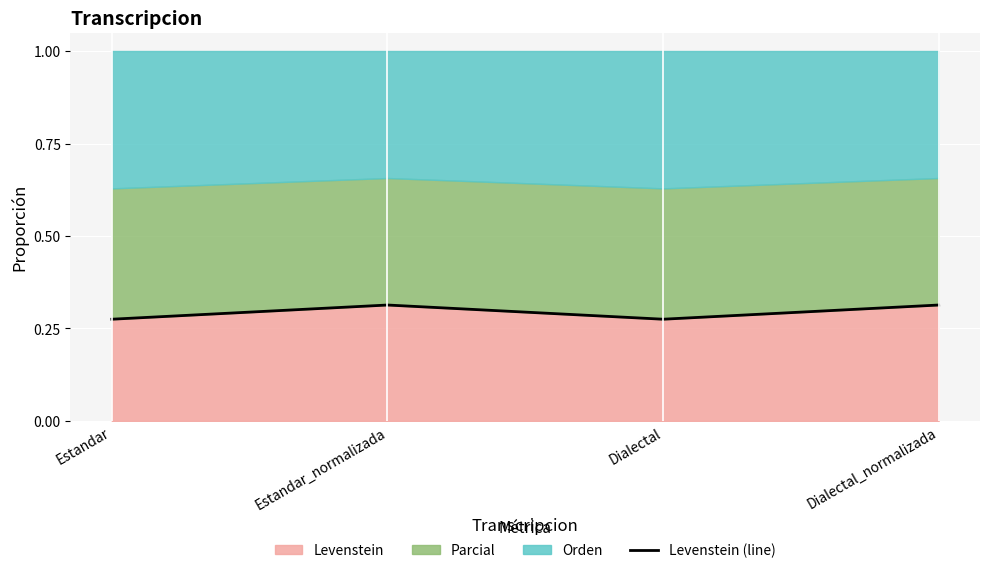

How many interior local peaks does the Levenstein series have?

1